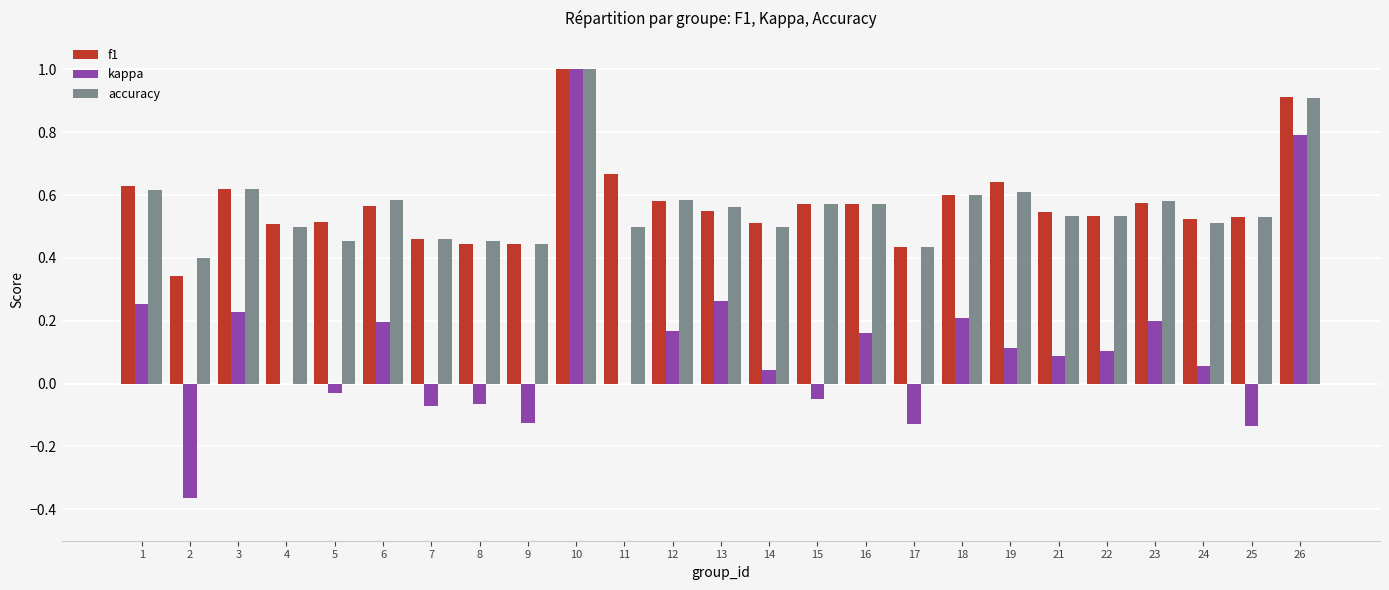

How many groups of bars are there?

25